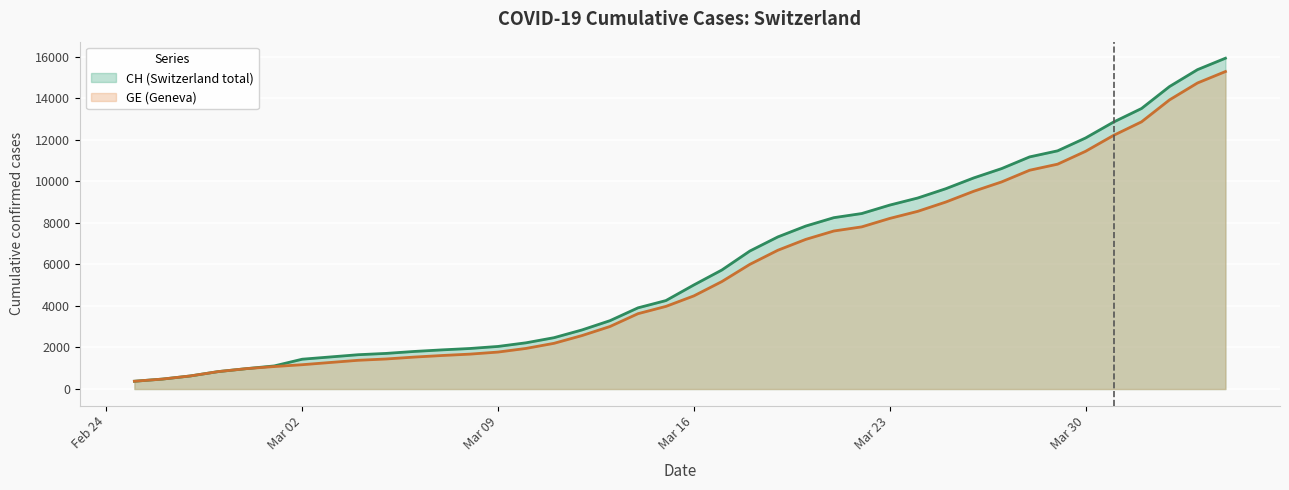

True or false: CH and GE cross at least once.

False